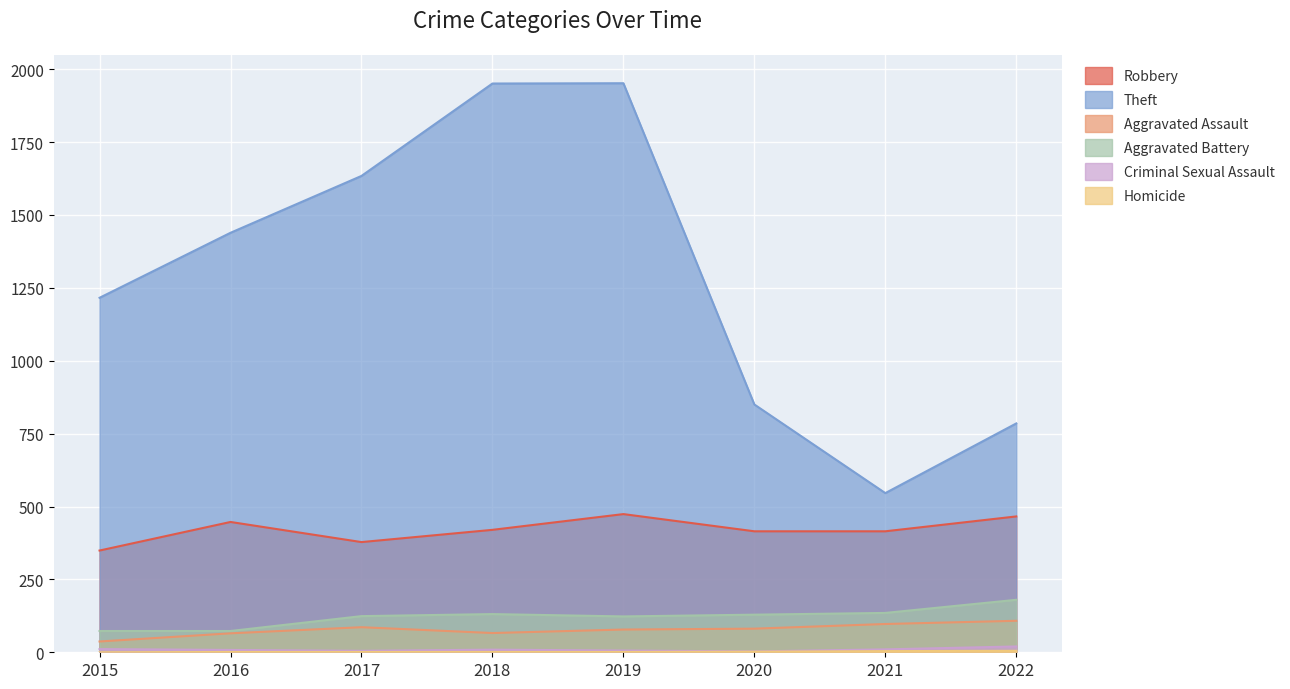

Between 2020 and 2017, which is larger?

2020